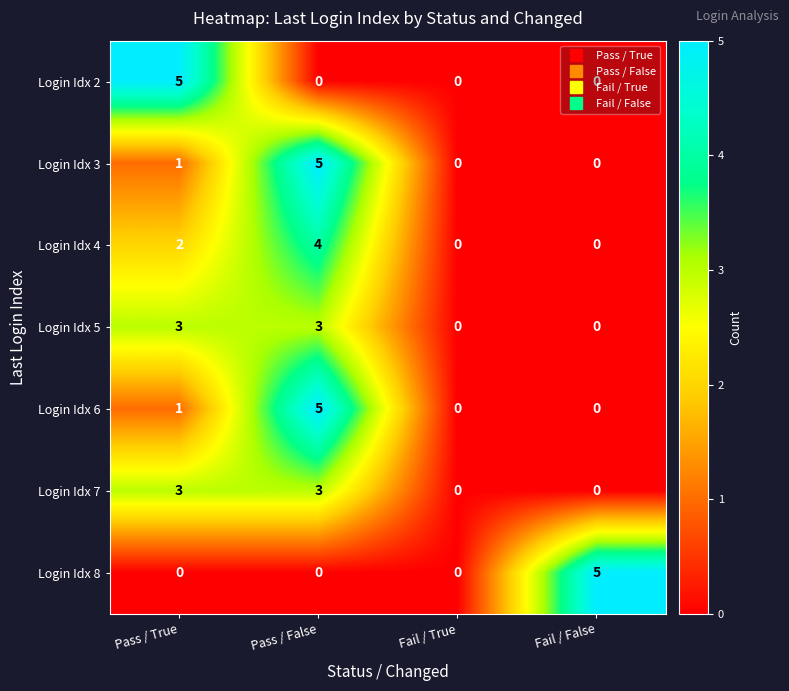

True or false: Login Idx 6 has a value of 0 at Fail / False.

True